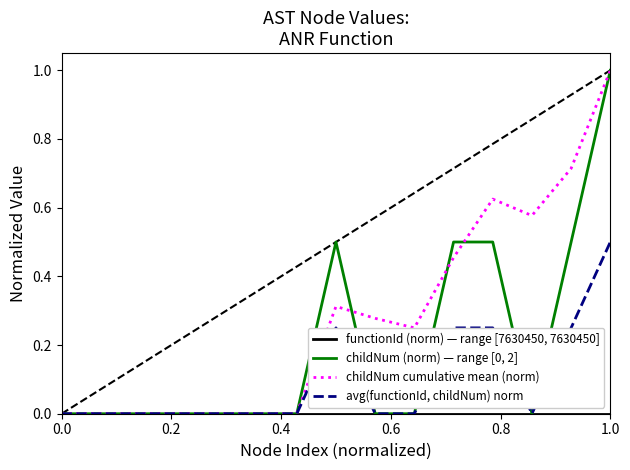

Does the chart have visible grid lines?

No